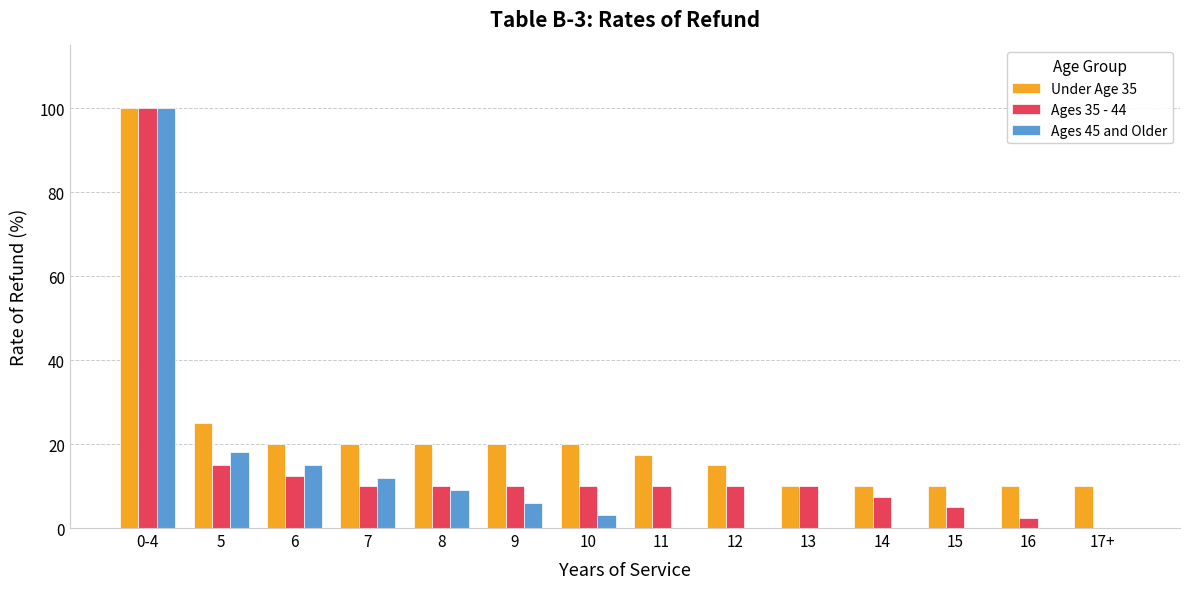

Reading left to right, transcribe all the data shown in this chart.

Under Age 35: 100.0	25.0	20.0	20.0	20.0	20.0	20.0	17.5	15.0	10.0	10.0	10.0	10.0	10.0
Ages 35 - 44: 100.0	15.0	12.5	10.0	10.0	10.0	10.0	10.0	10.0	10.0	7.5	5.0	2.5	0.0
Ages 45 and Older: 100.0	18.0	15.0	12.0	9.0	6.0	3.0	0.0	0.0	0.0	0.0	0.0	0.0	0.0